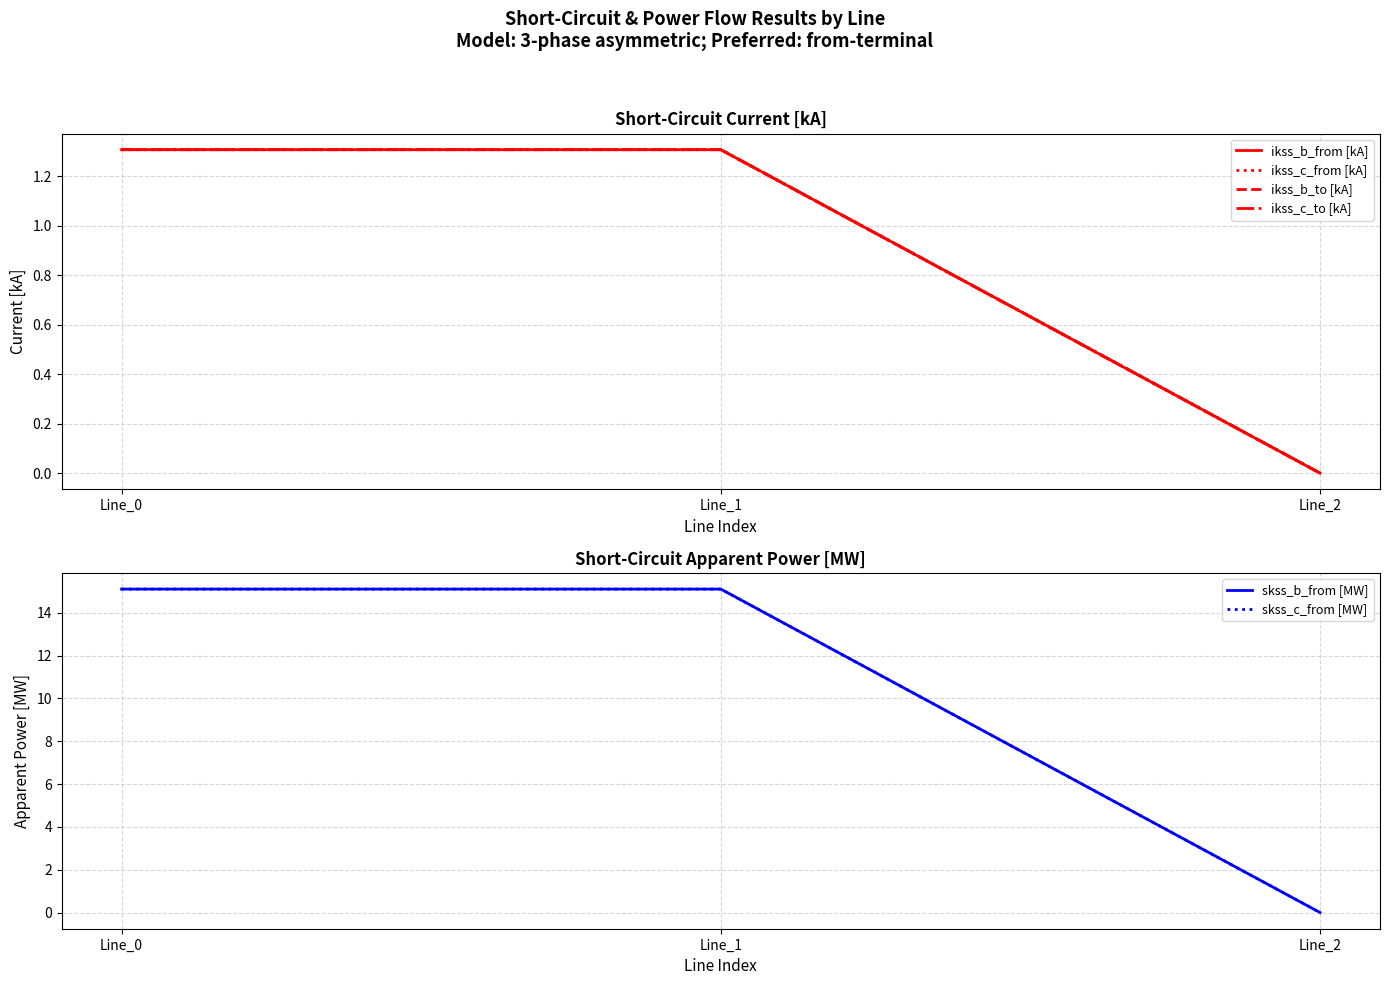

Between Line_2 and Line_1, which is larger?

Line_1